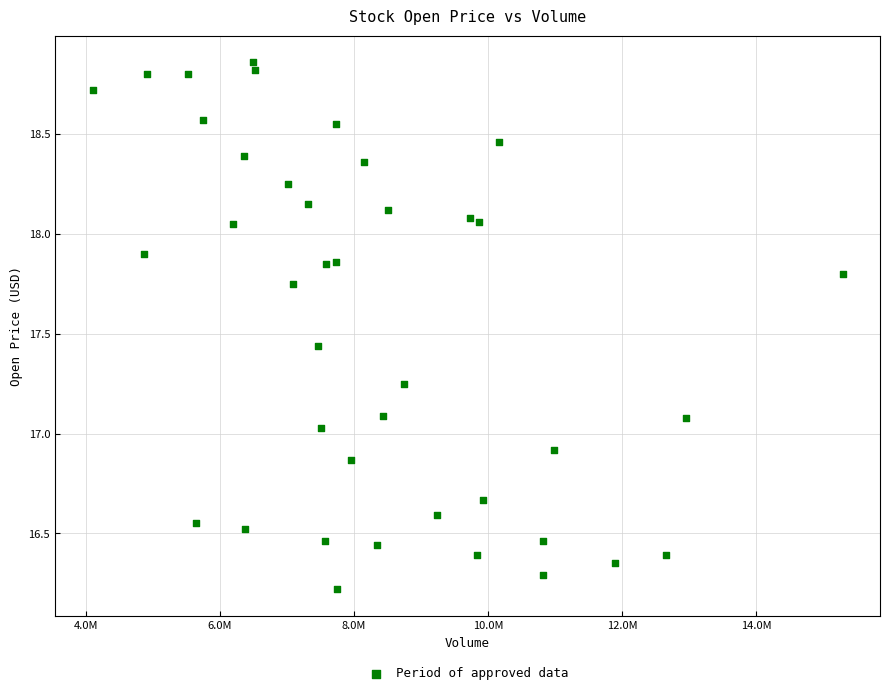

What is the range of X values (max minus min)?

11192500.0